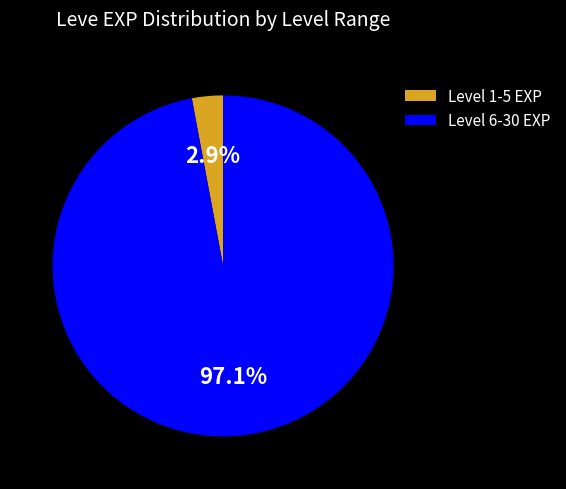

Between Level 6-30 EXP and Level 1-5 EXP, which is larger?

Level 6-30 EXP